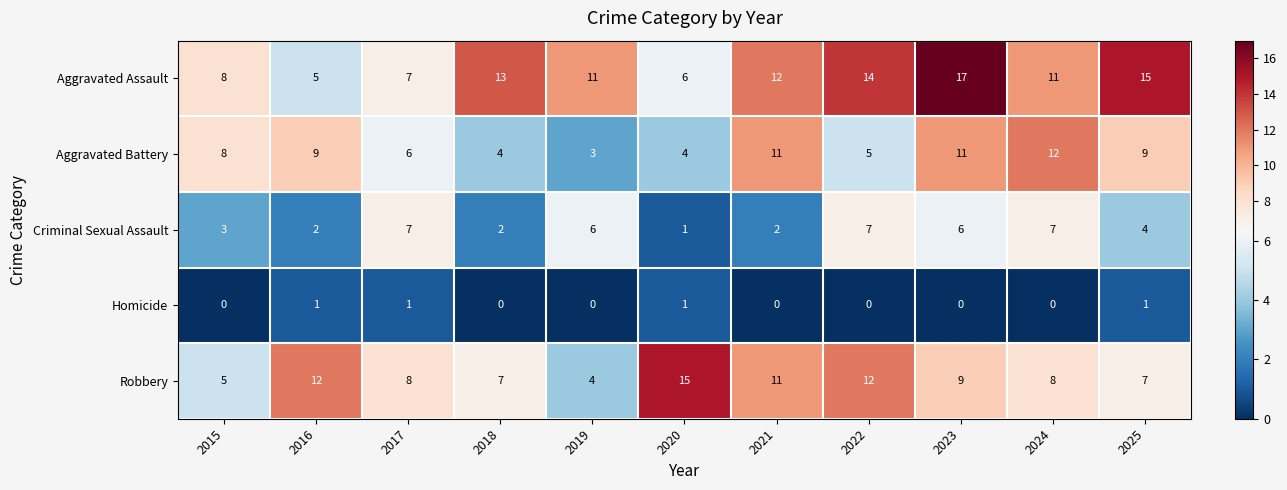

Which series changed the most between 2020 and 2023?

Aggravated Assault